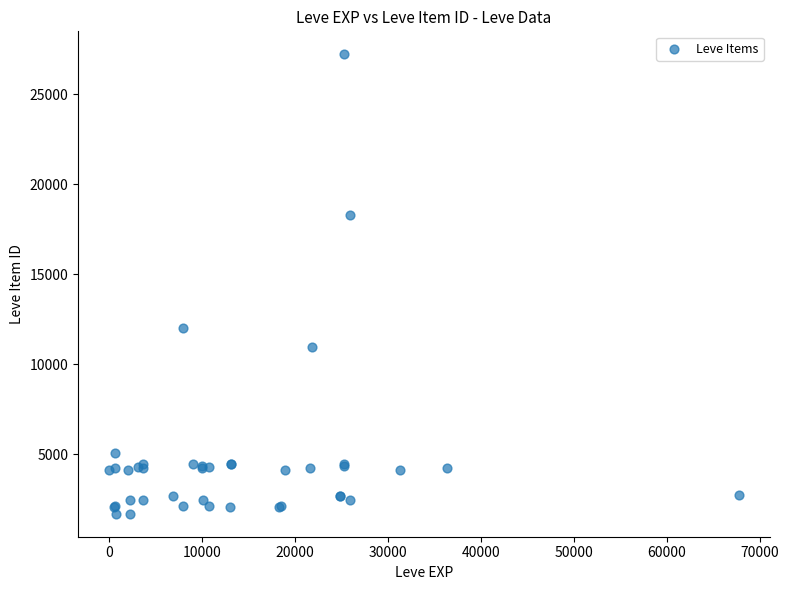

What Y value in the scatter plot is closest to 14448?

12018